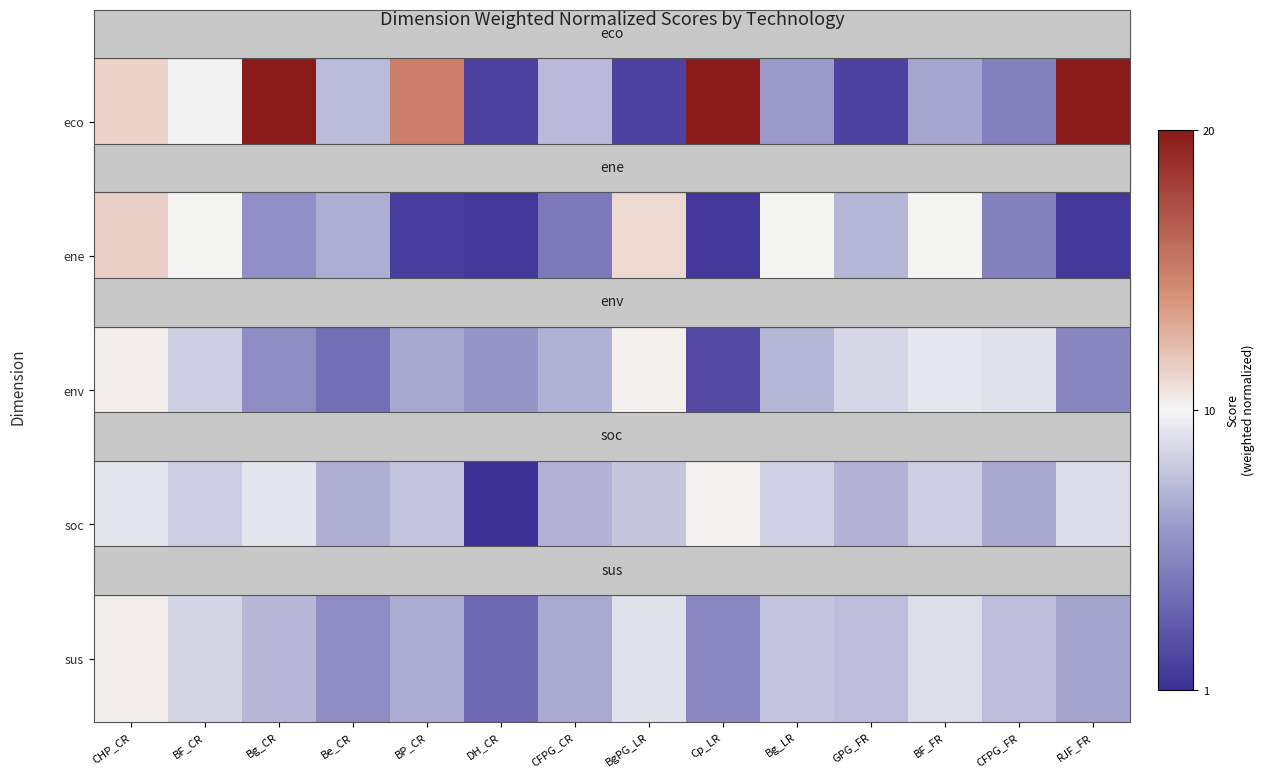

What is the change in value from GPG_FR to RJF_FR?

-1.1